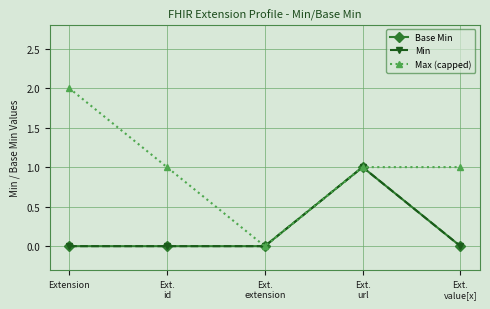

What is the difference between the maximum and minimum values in the Max (capped) series?

2